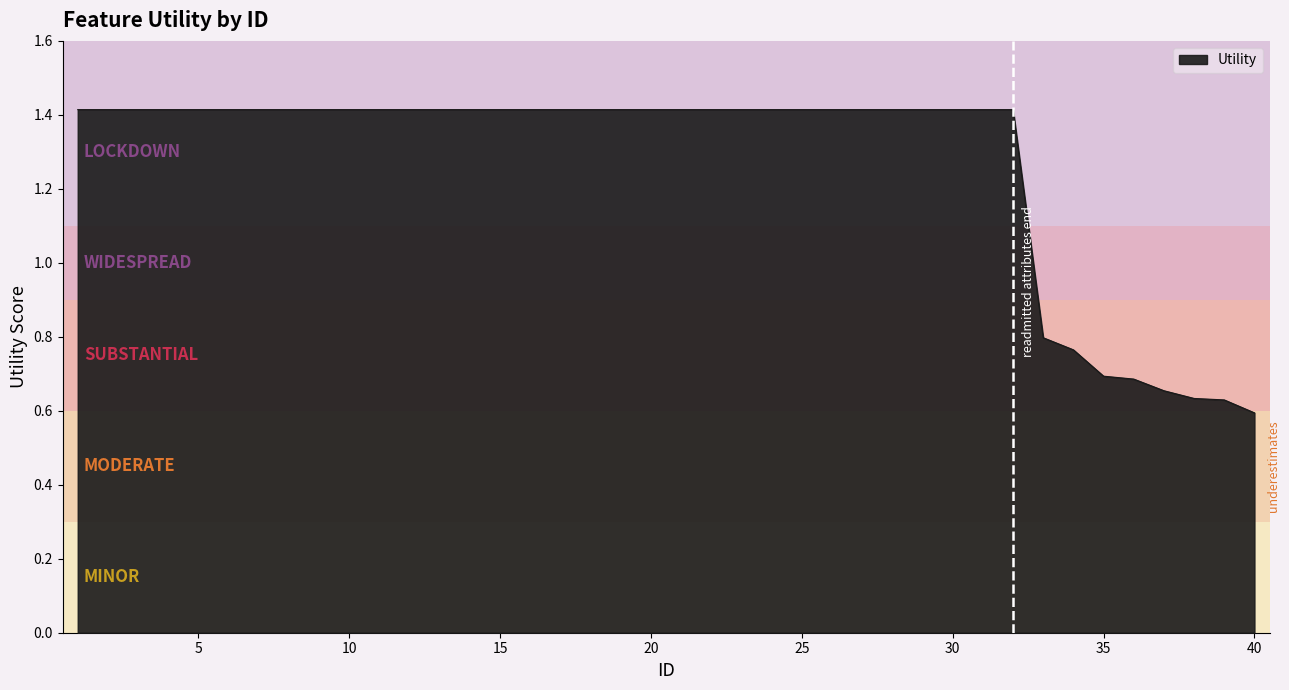

What is the maximum value shown in the chart?

1.4